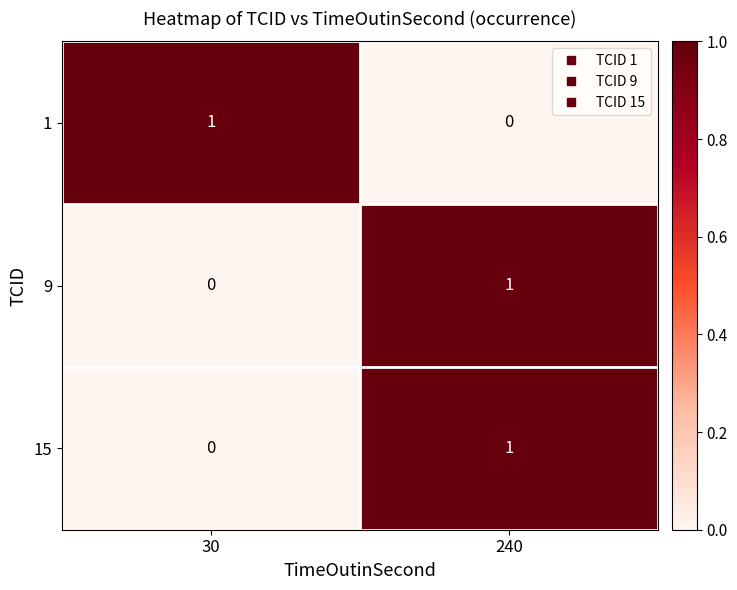

At which category is the sum across all series the highest?

240